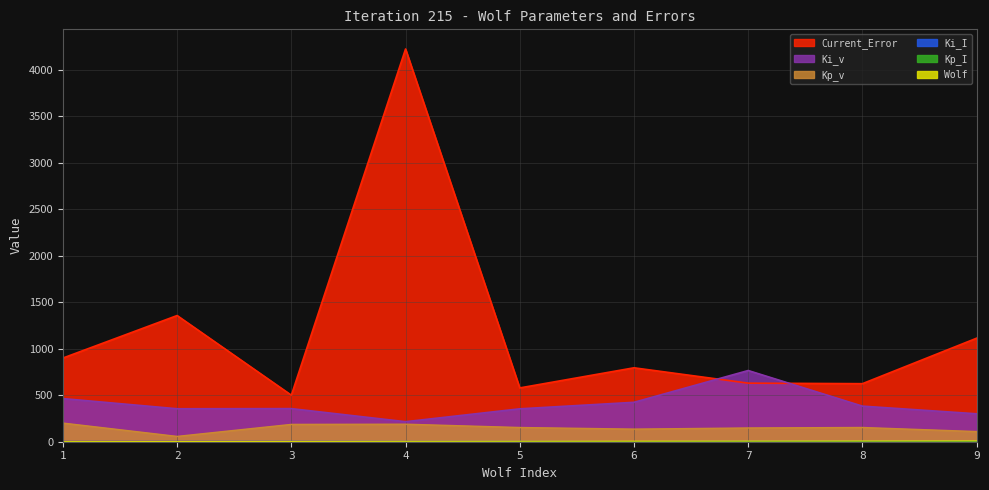

What is the difference between the Current_Error values at 8 and 7?

5.6